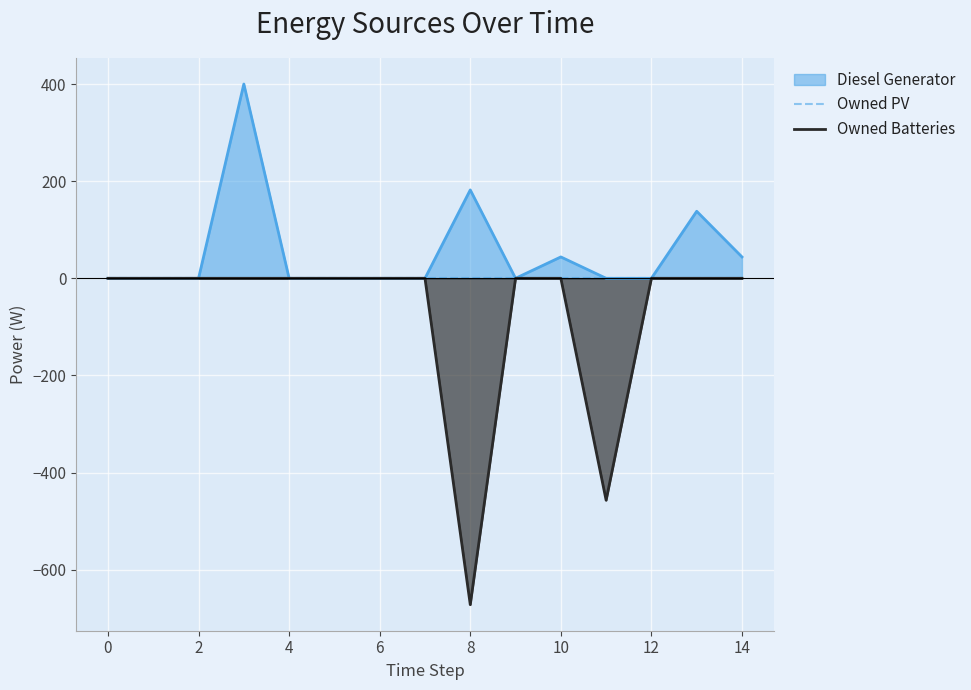

The value of Owned Batteries at 6 is -410. True or false?

False